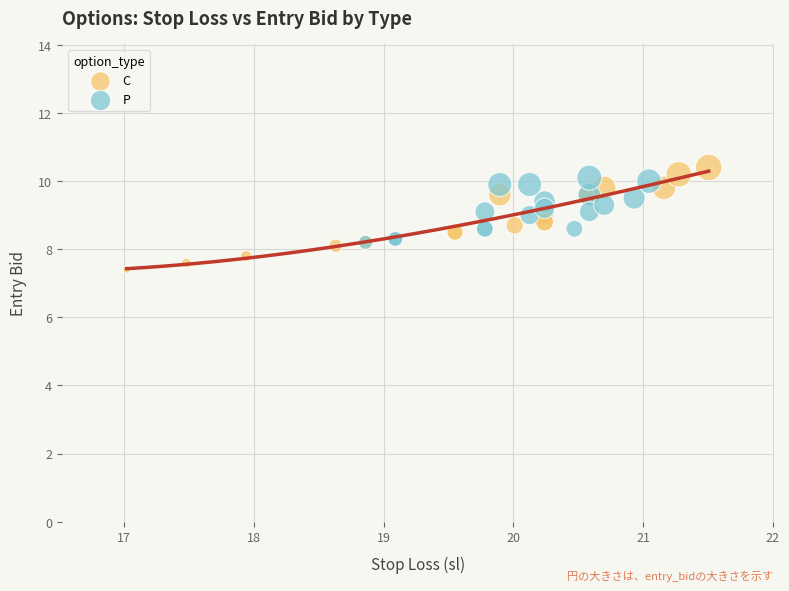

Which series has the largest Y range (max minus min)?

C